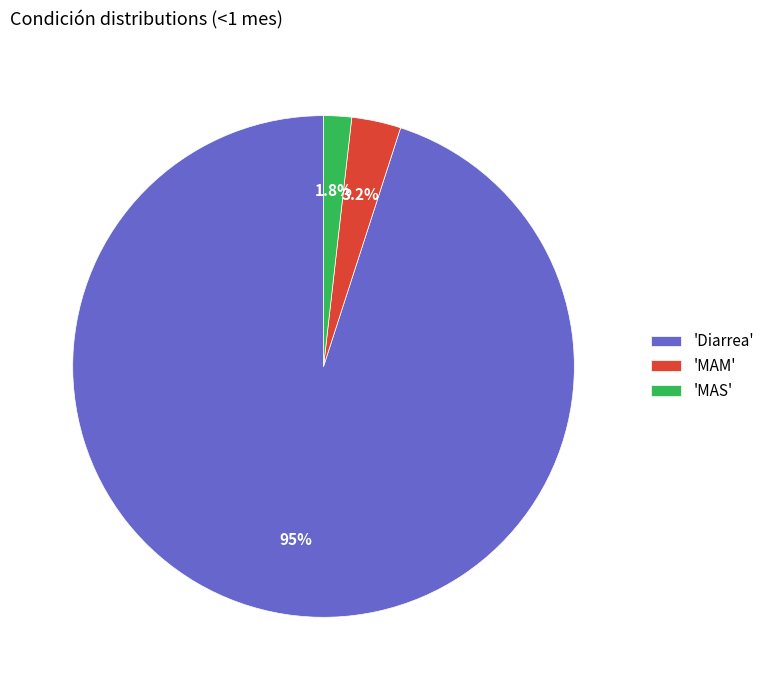

Is 'Diarrea' the majority of the pie?

Yes